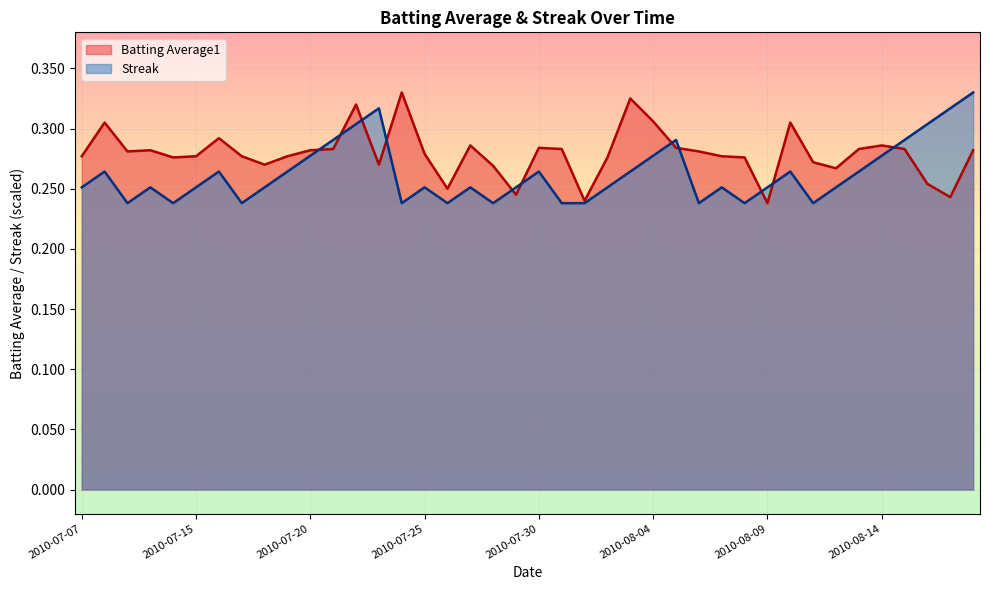

What is the label of the 40th point from the right?

2010-07-07